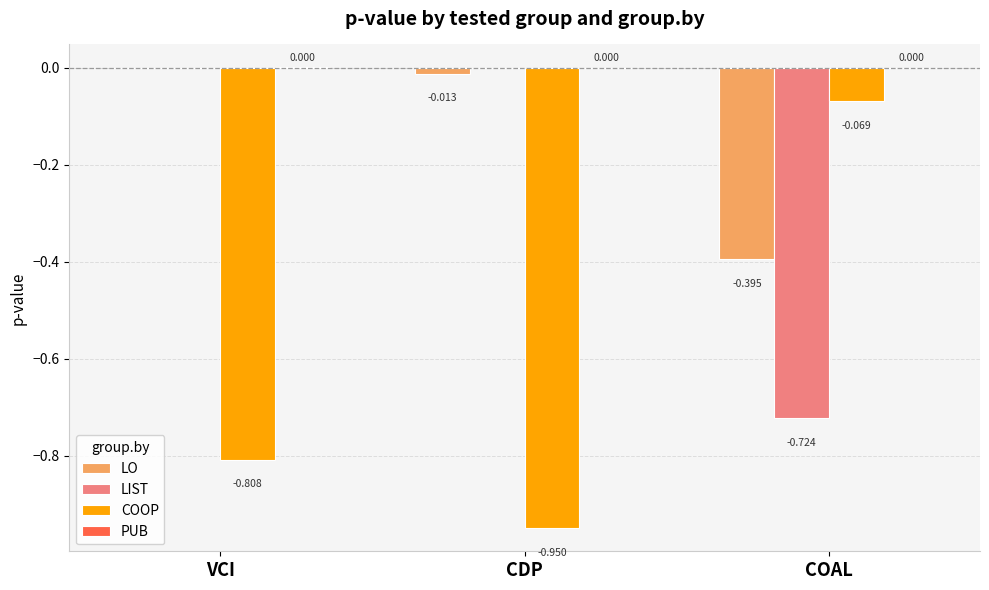

At which category is the sum across all series the highest?

VCI